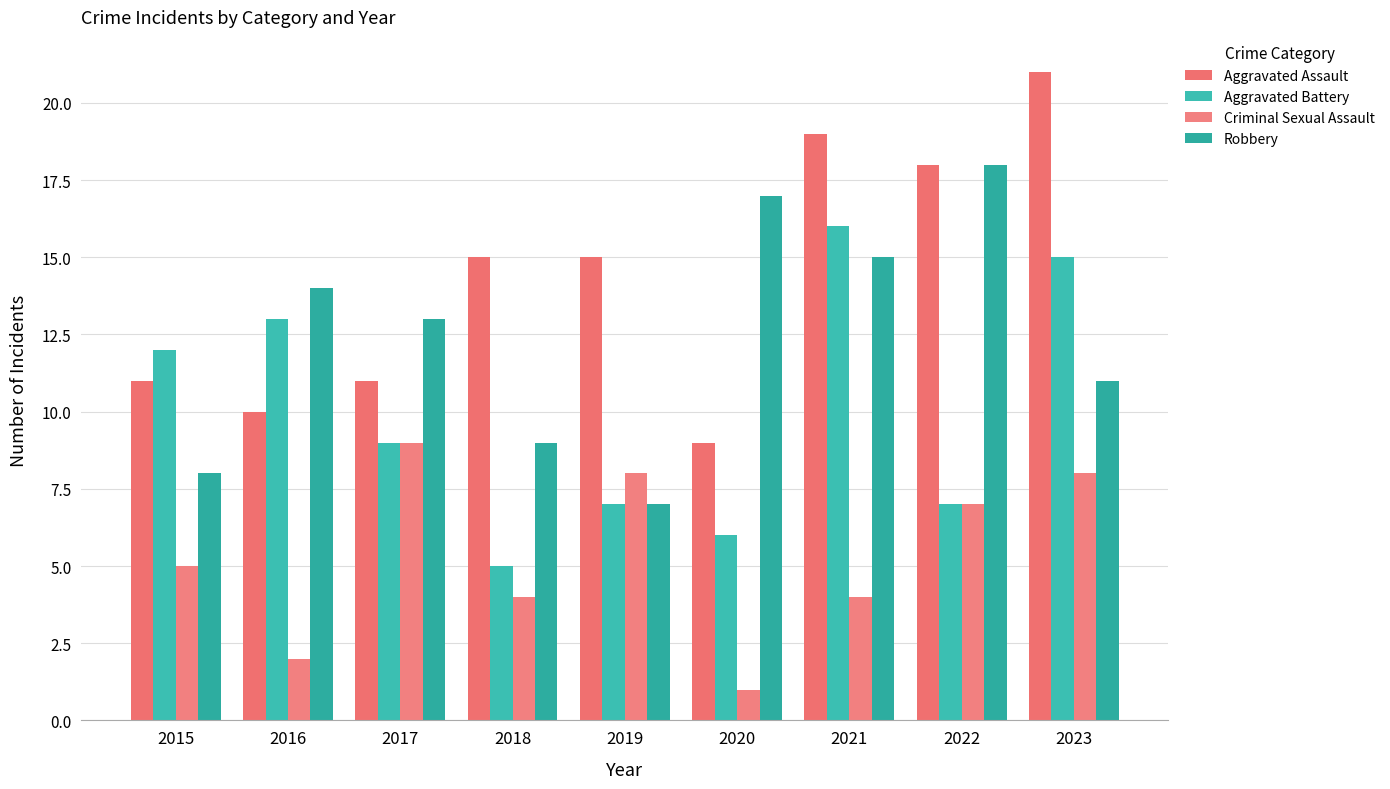

Reading left to right, extract all data points from this chart.

Aggravated Assault: 2015=11	2016=10	2017=11	2018=15	2019=15	2020=9	2021=19	2022=18	2023=21
Aggravated Battery: 2015=12	2016=13	2017=9	2018=5	2019=7	2020=6	2021=16	2022=7	2023=15
Criminal Sexual Assault: 2015=5	2016=2	2017=9	2018=4	2019=8	2020=1	2021=4	2022=7	2023=8
Robbery: 2015=8	2016=14	2017=13	2018=9	2019=7	2020=17	2021=15	2022=18	2023=11